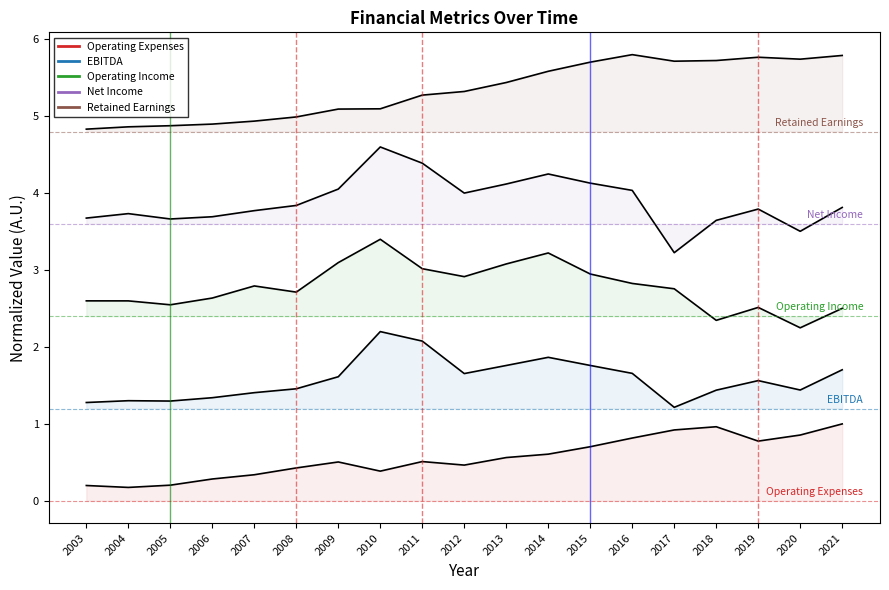

True or false: Net Income and EBITDA cross at least once.

False